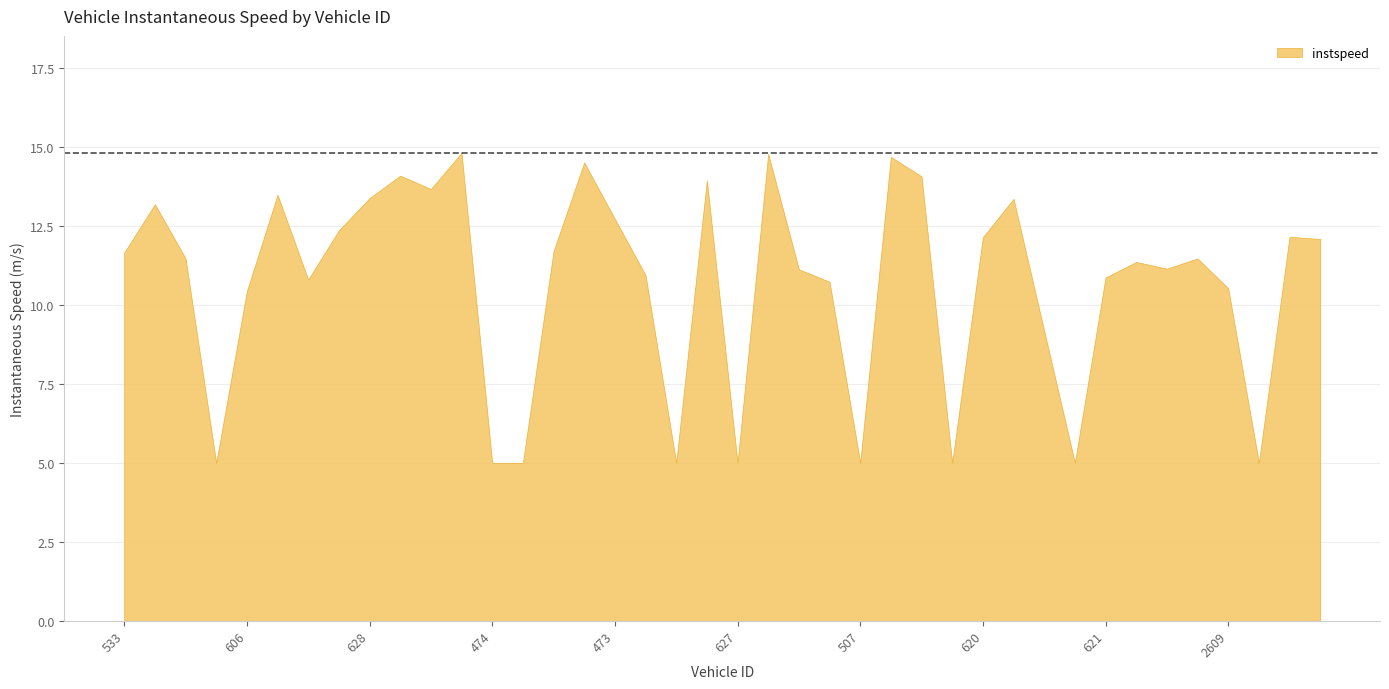

At which category does the data reach its first local peak?

644